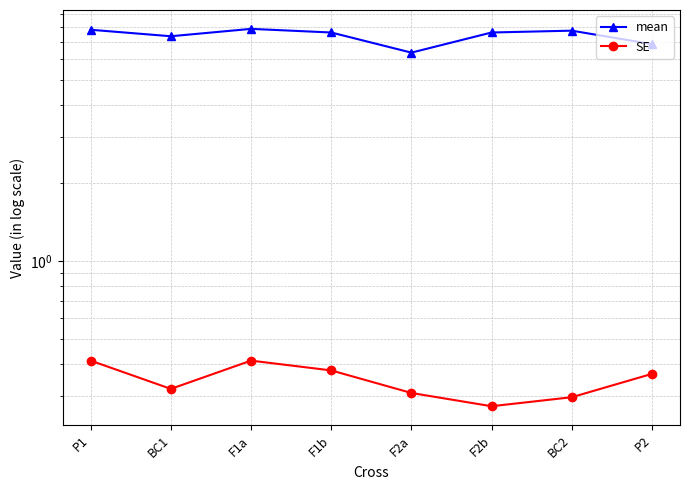

True or false: mean and SE cross at least once.

False